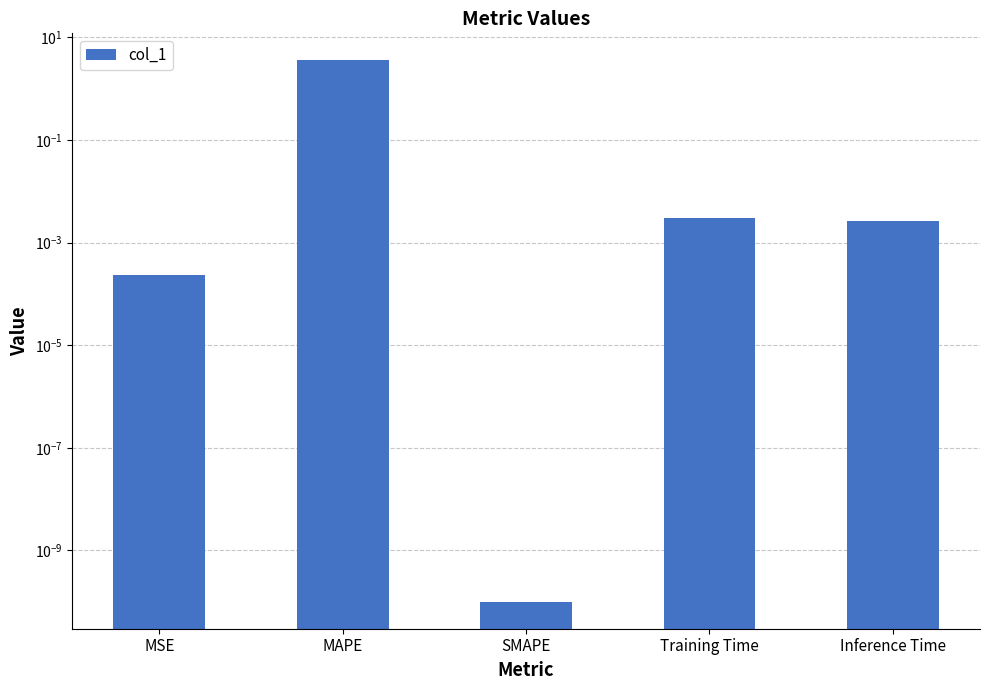

Reading right to left, what are all the values shown in this chart?

0.0	0.0	0.0	3.6	0.0